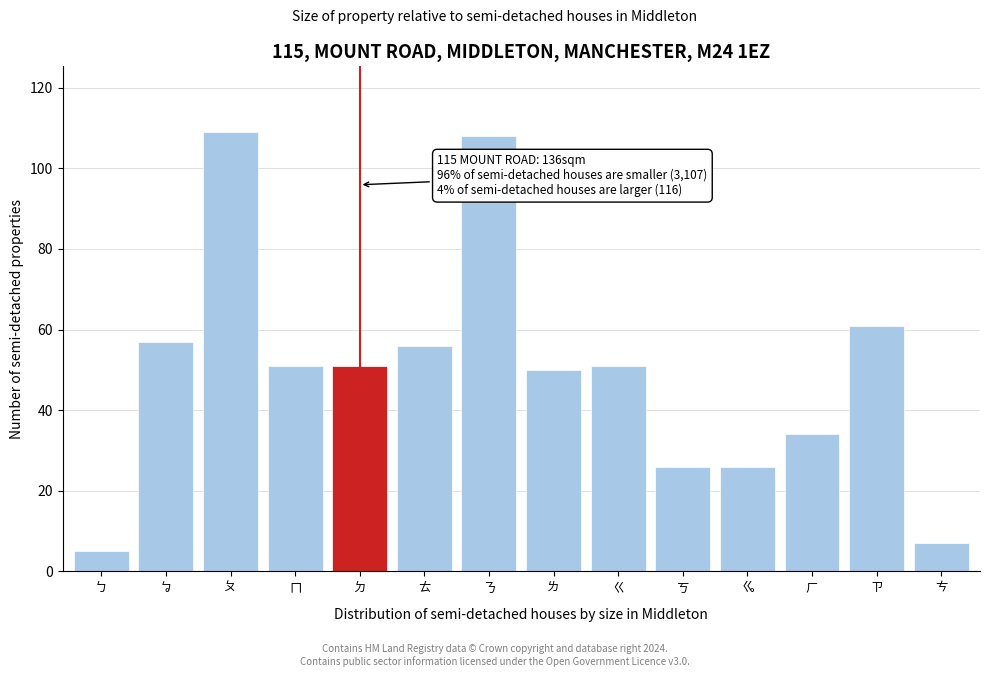

Reading left to right, list all the values displayed in this chart.

ㄅ=5	ㆠ=57	ㄆ=109	ㄇ=51	ㄉ=51	ㄊ=56	ㄋ=108	ㄌ=50	ㄍ=51	ㄎ=26	ㆣ=26	ㄏ=34	ㄗ=61	ㄘ=7